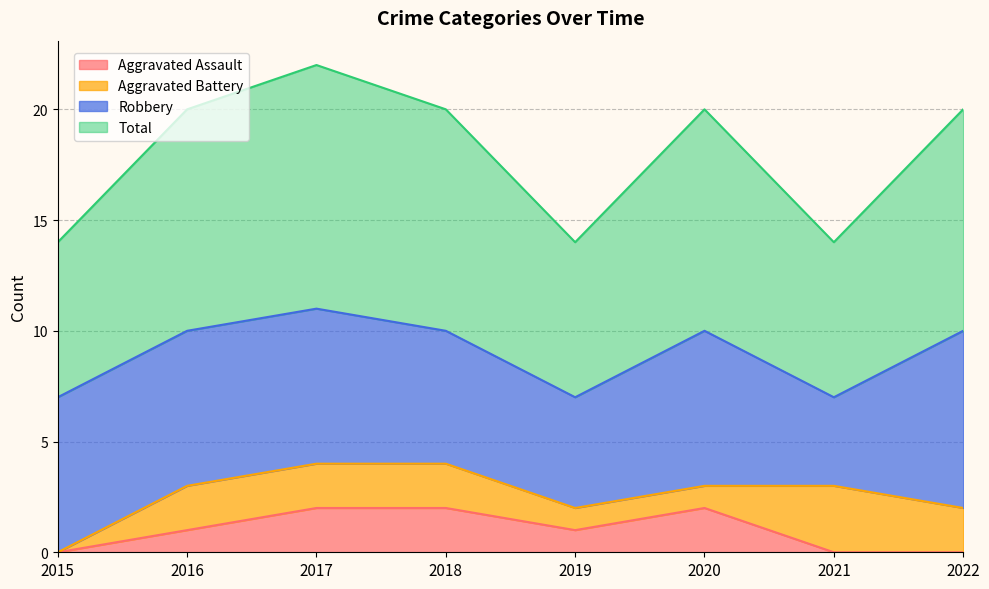

Is the value of Total at 2019 greater than the value of Aggravated Assault at 2018?

Yes